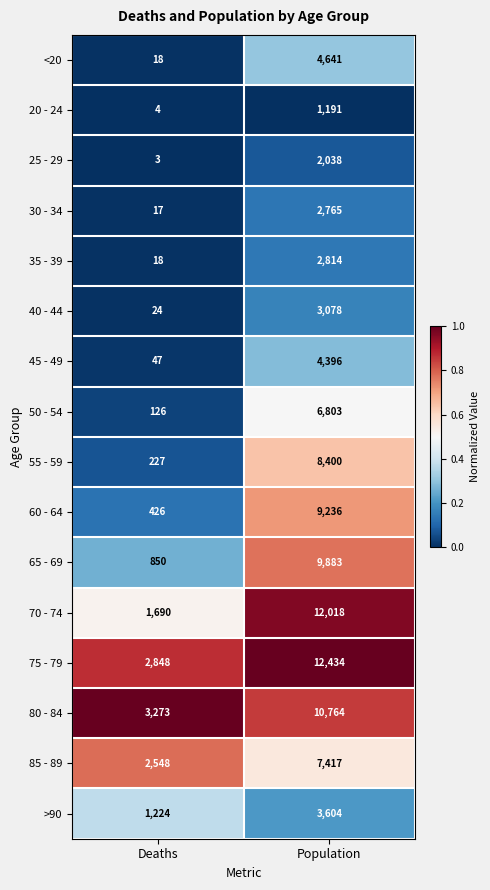

What is the total value across all series at Population?

101482